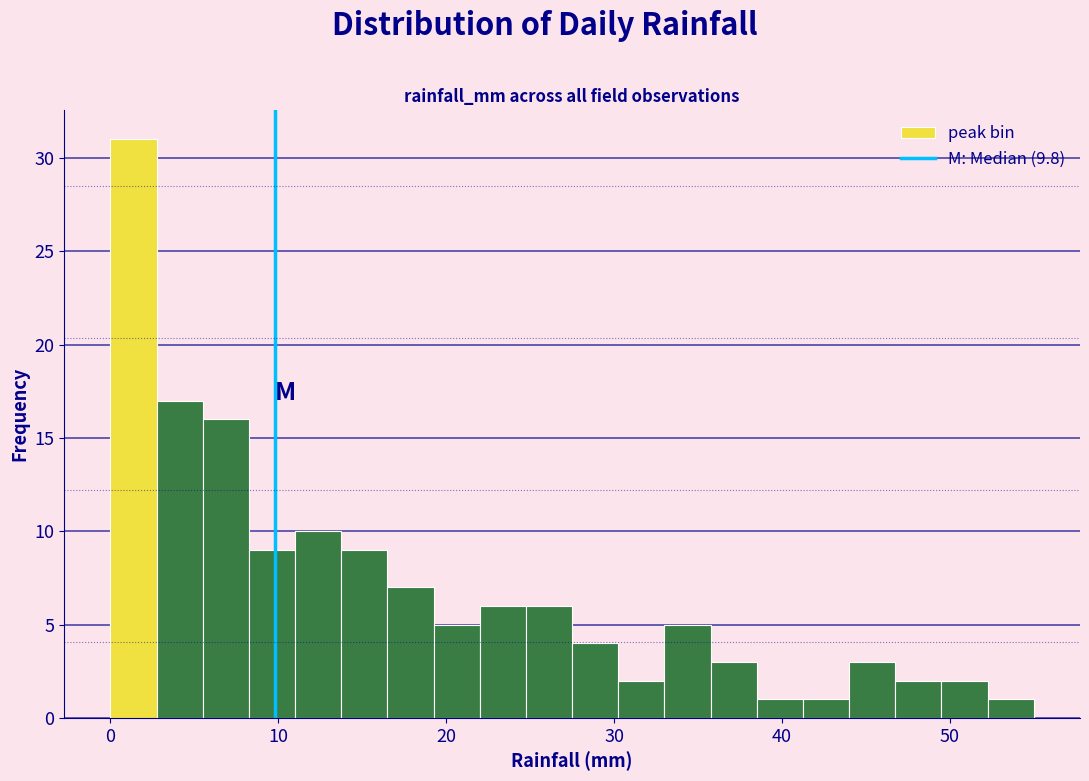

Around what value on the x-axis is the tallest bar? Give the approximate position of its centre, as read against the axis.

1